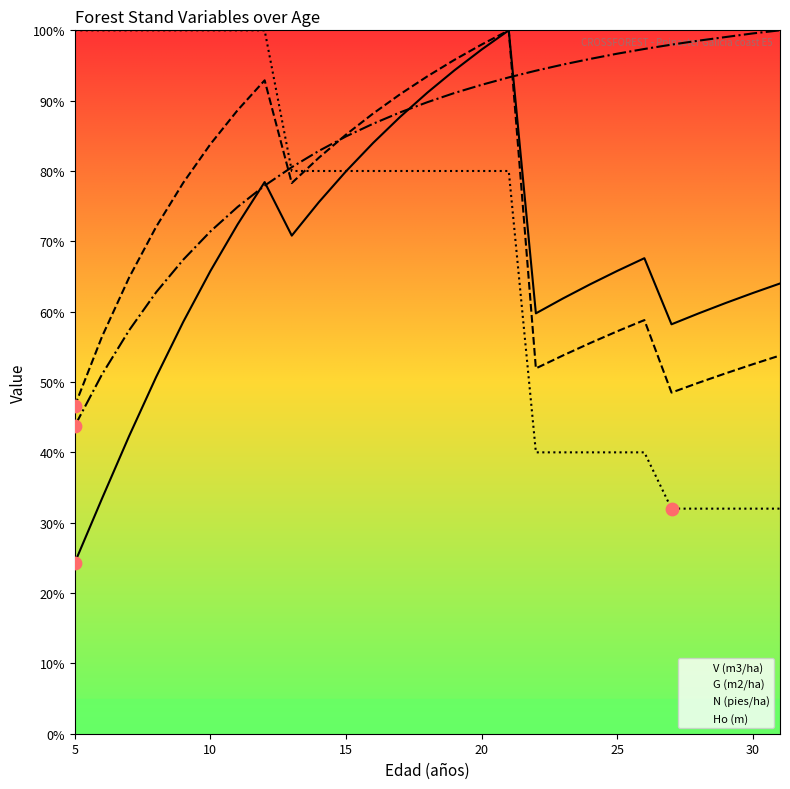

Which series has the largest total across all categories?

Ho (m)